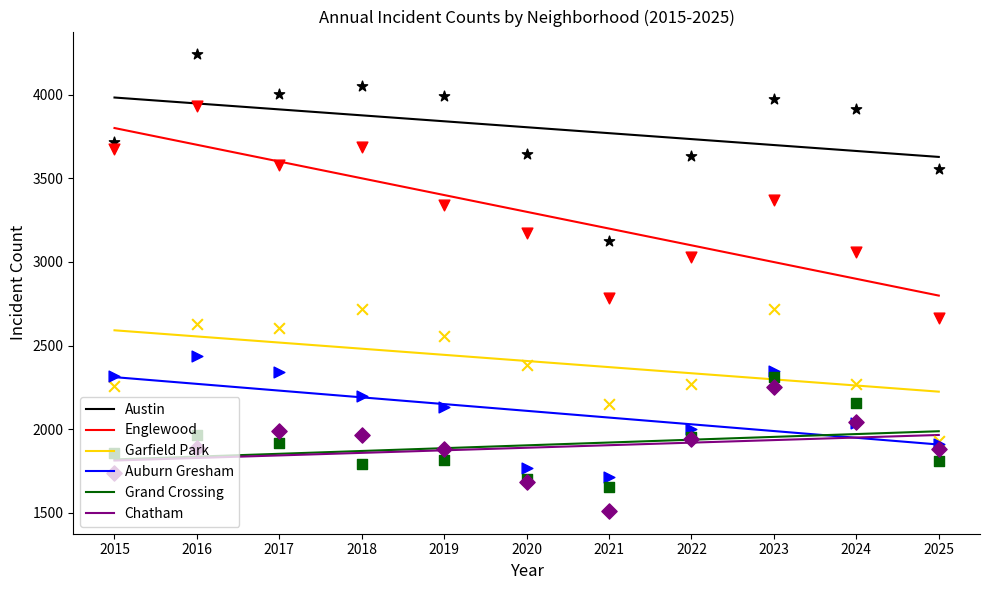

What are all the series names shown in the legend?

Austin, Englewood, Garfield Park, Auburn Gresham, Grand Crossing, Chatham